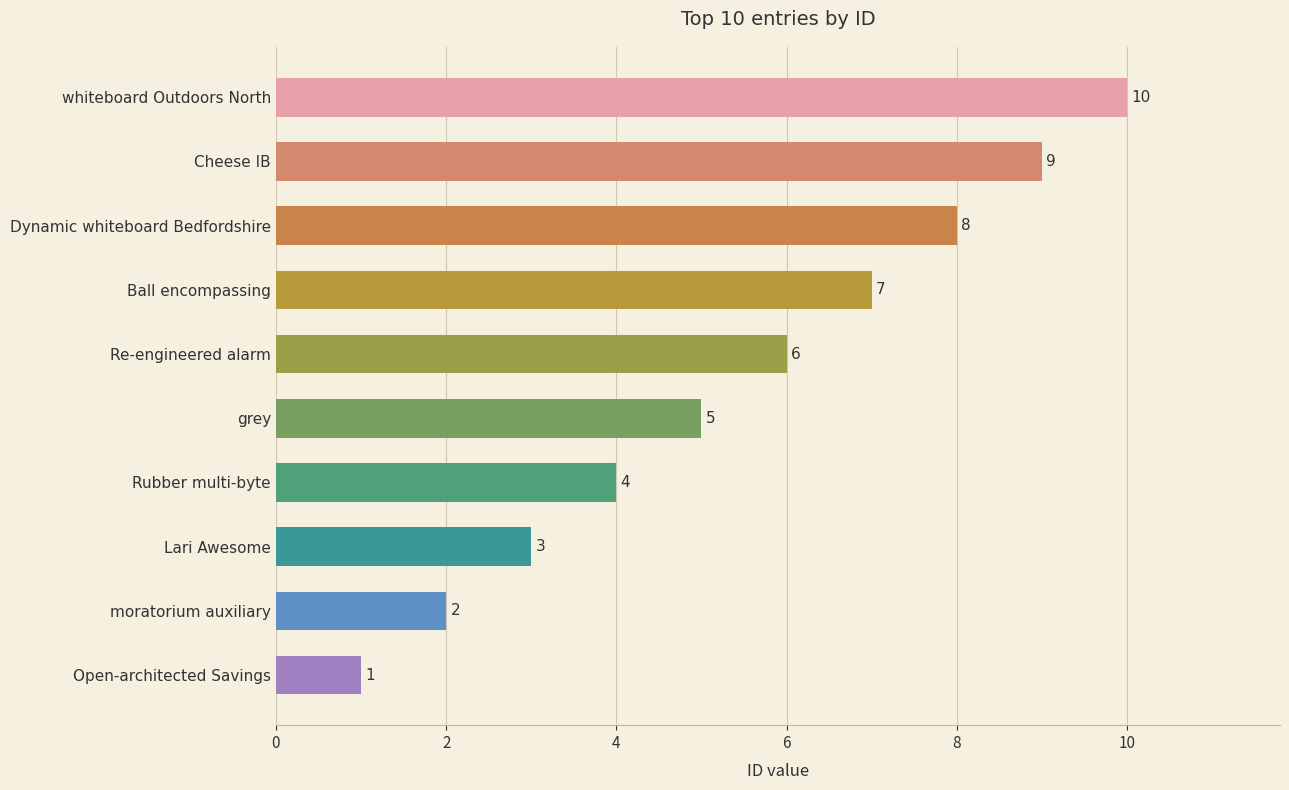

What is the label of the 7th bar from the top?

Rubber multi-byte